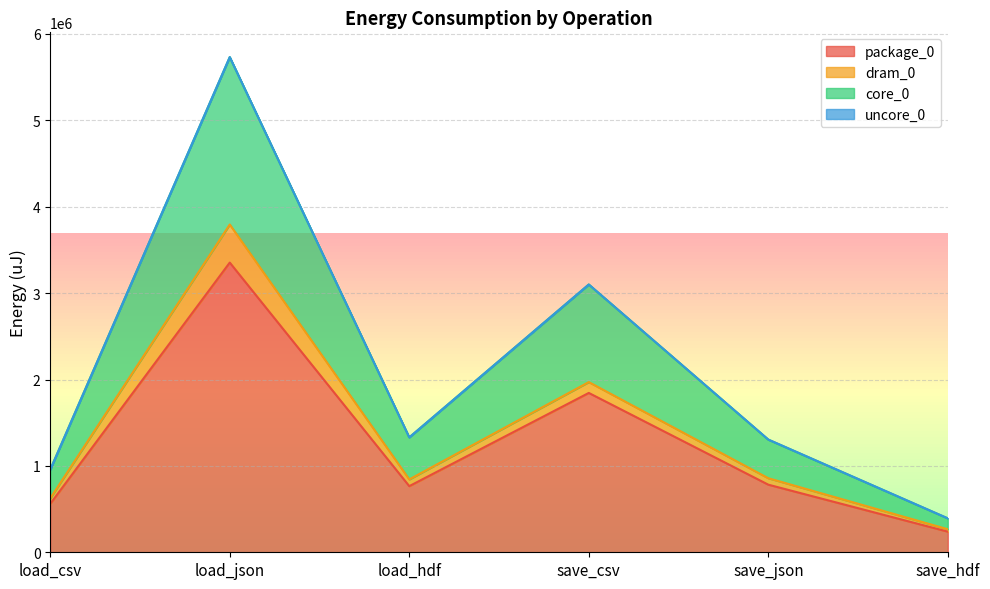

What is the maximum value for core_0?

5732286